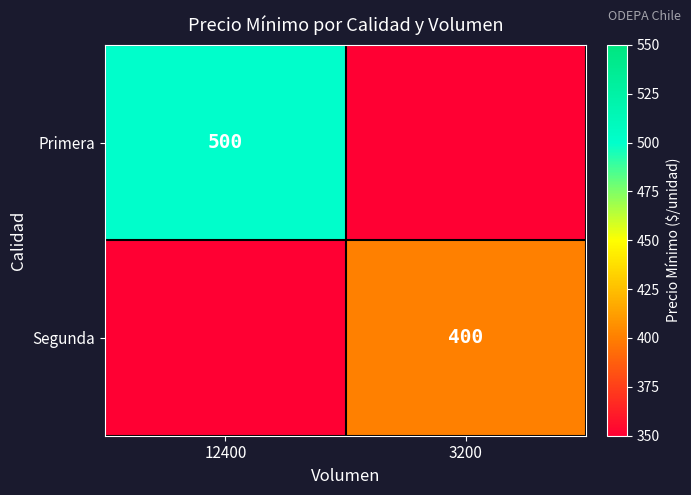

Which series has the largest total across all categories?

Primera